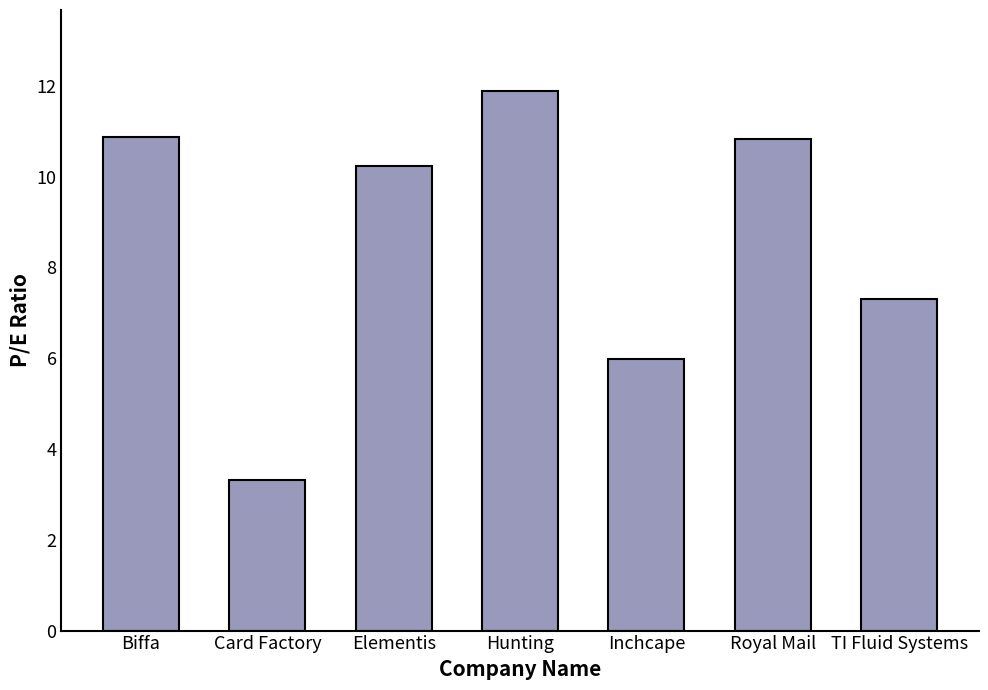

What is the difference between the maximum and minimum values?

8.6